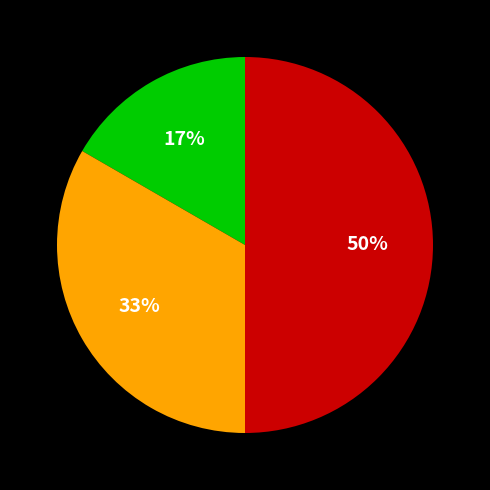

To the nearest percent, what is the difference between the largest and smallest slice percentages?

33%